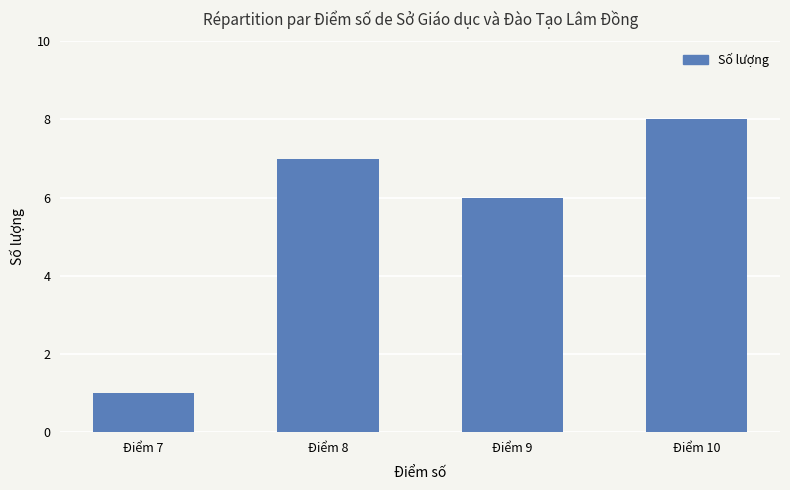

What is the sum of the values at Điểm 9 and Điểm 10?

14